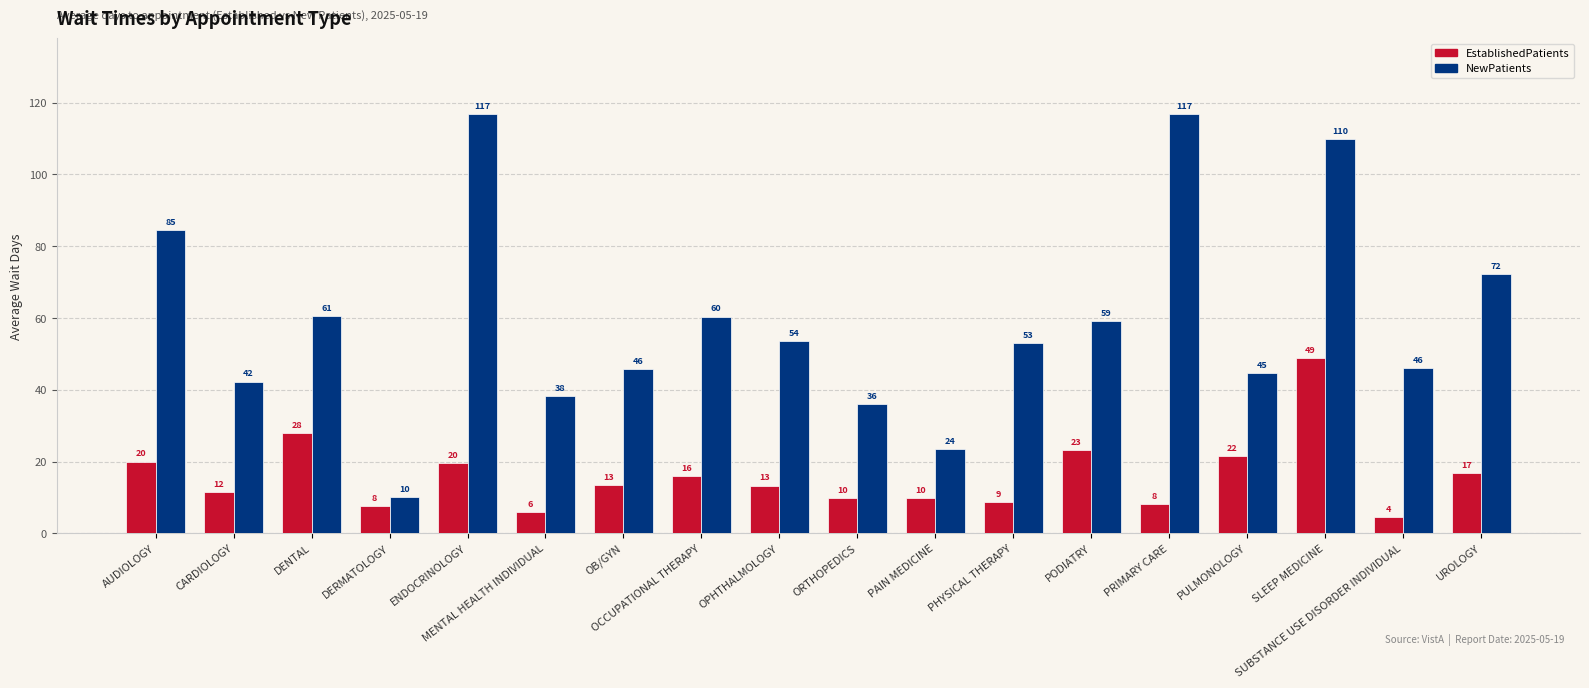

What are all the series names shown in the legend?

EstablishedPatients, NewPatients